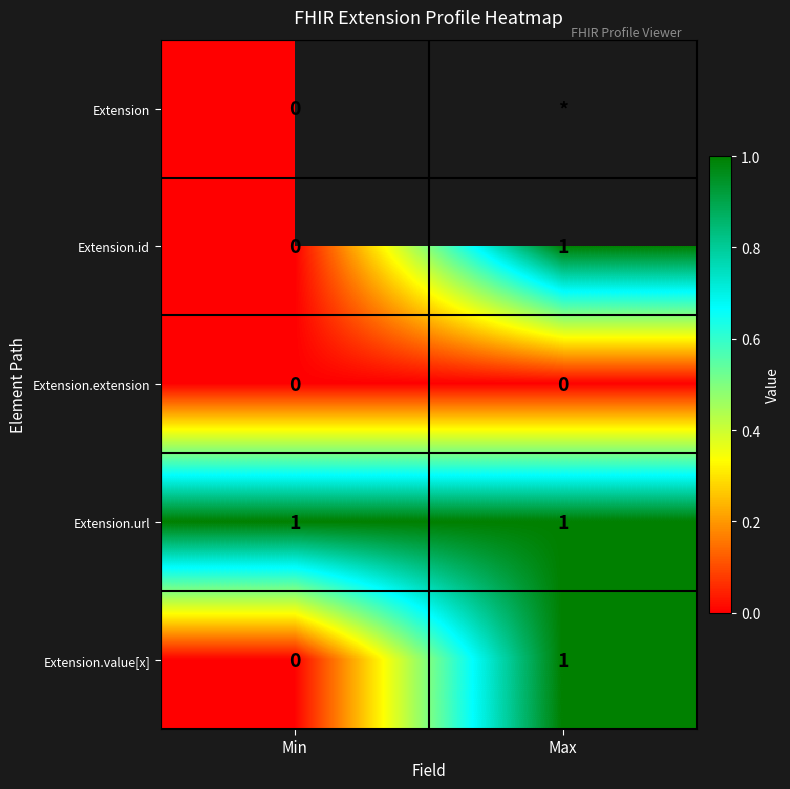

Between Min and Max, which is larger?

Max